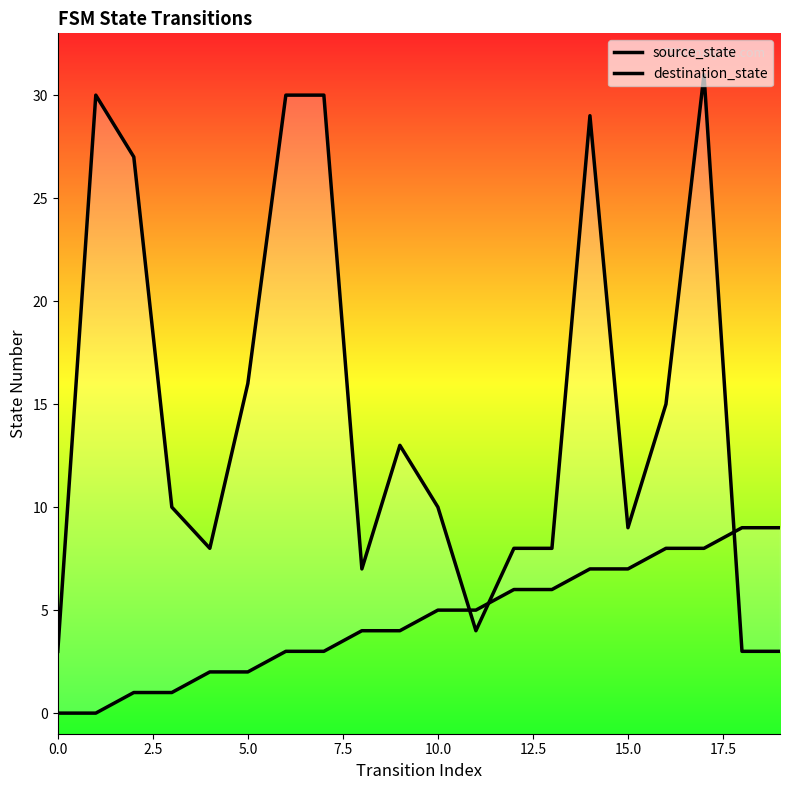

At 11, list the series in order from smallest to largest.

destination_state, source_state